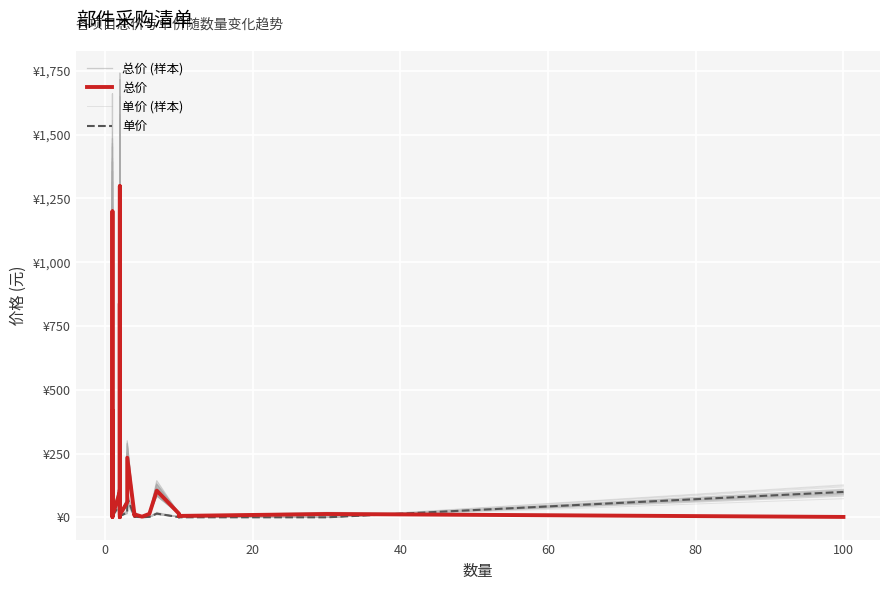

How many lines are shown in the chart?

4